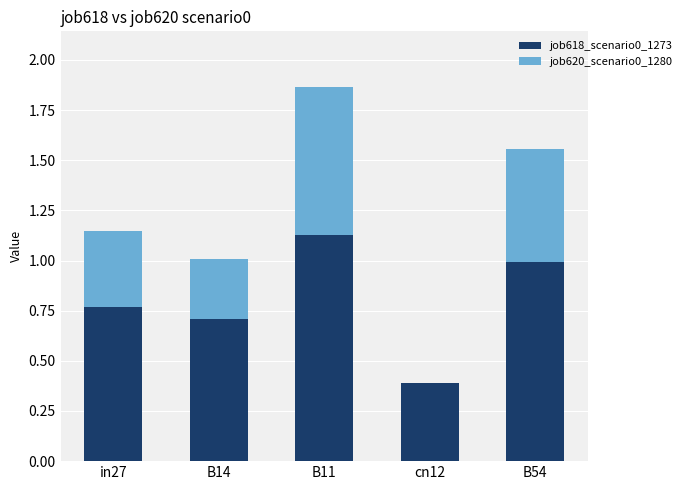

At which category is the sum across all series the highest?

B11